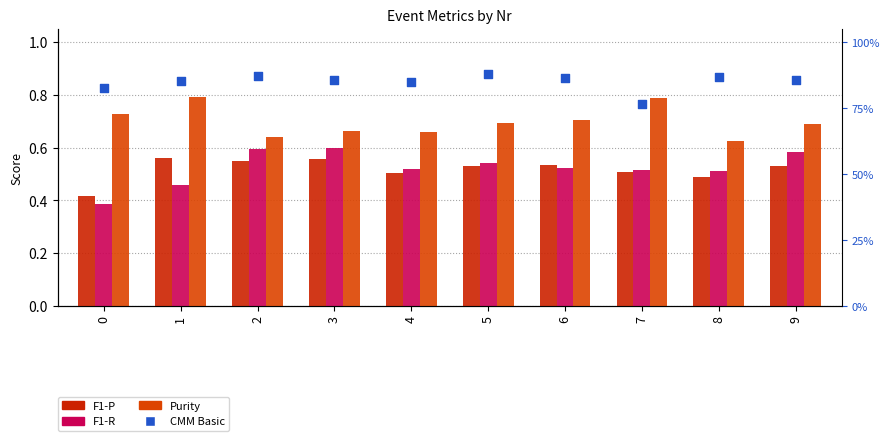

Which series has the widest spread of Y values?

F1-R